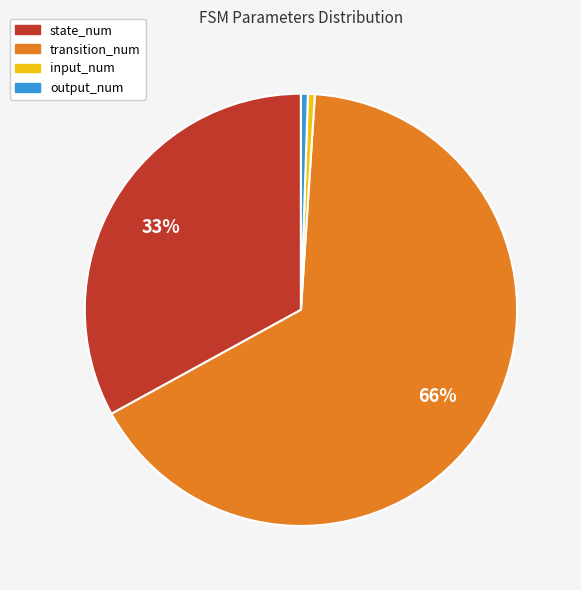

To the nearest percent, what is the difference between the output_num and state_num slice percentages?

32%